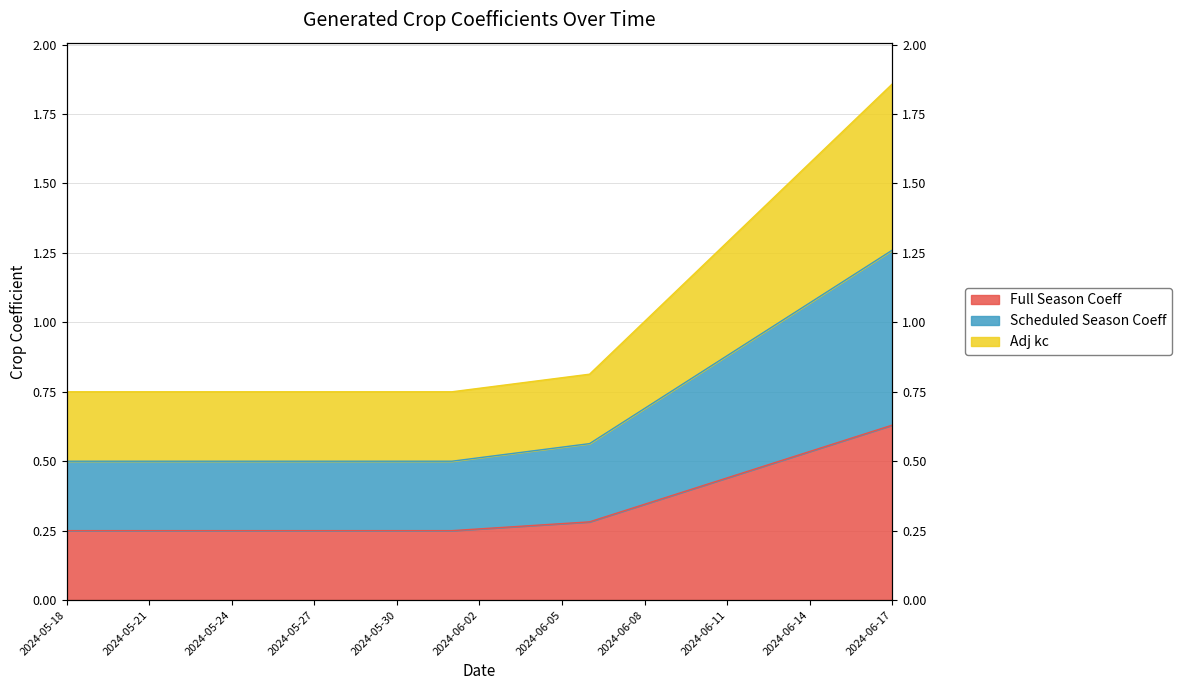

What is the difference between the Scheduled Season Coeff values at 2024-06-14 and 2024-06-15?

0.1